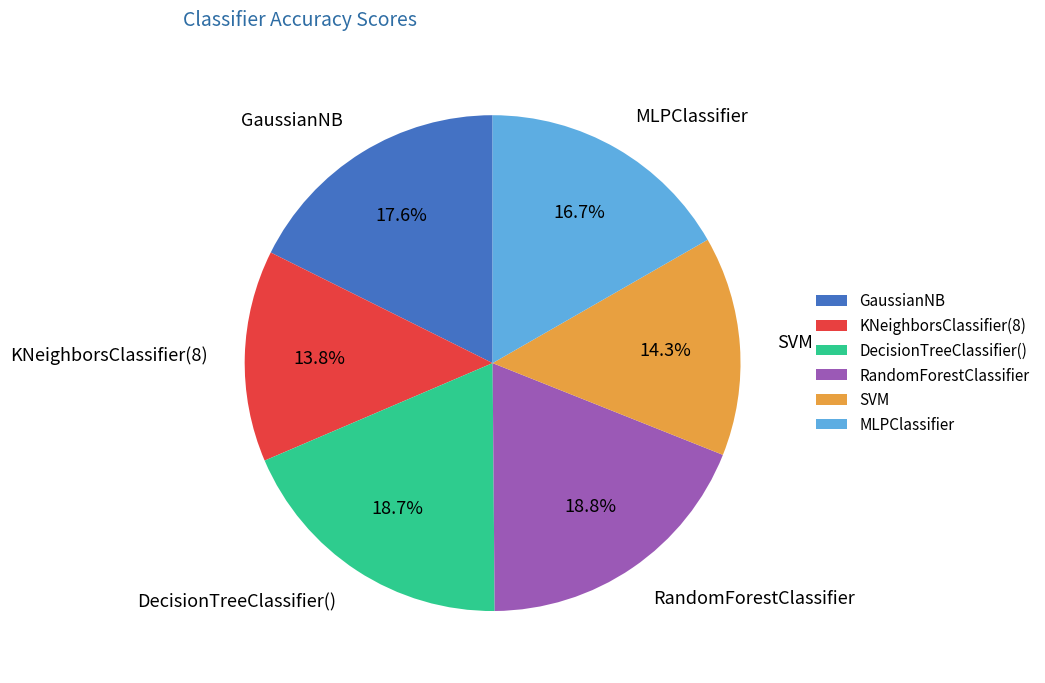

To the nearest percent, what percentage of the pie is MLPClassifier?

17%